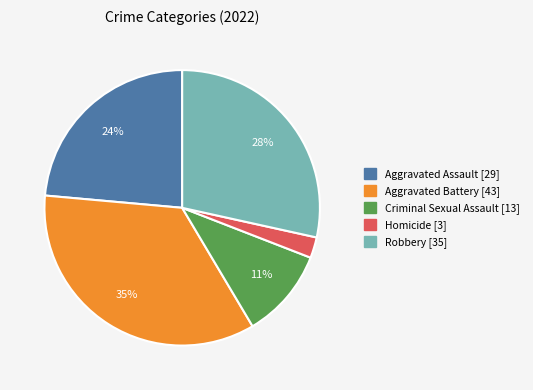

To the nearest percent, what portion does Criminal Sexual Assault represent?

11%